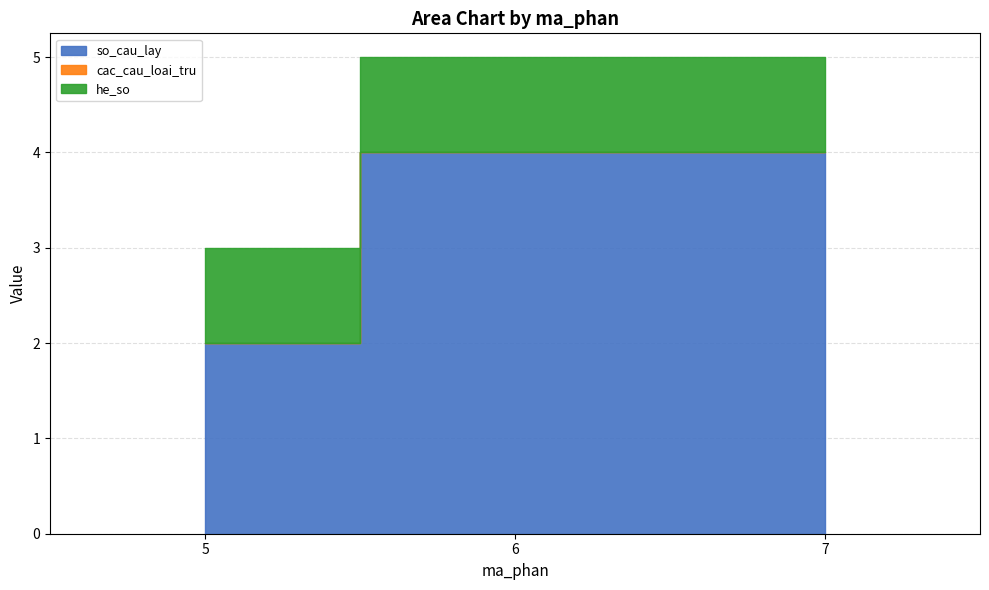

Rank the series by their maximum value, from highest to lowest.

so_cau_lay, he_so, cac_cau_loai_tru